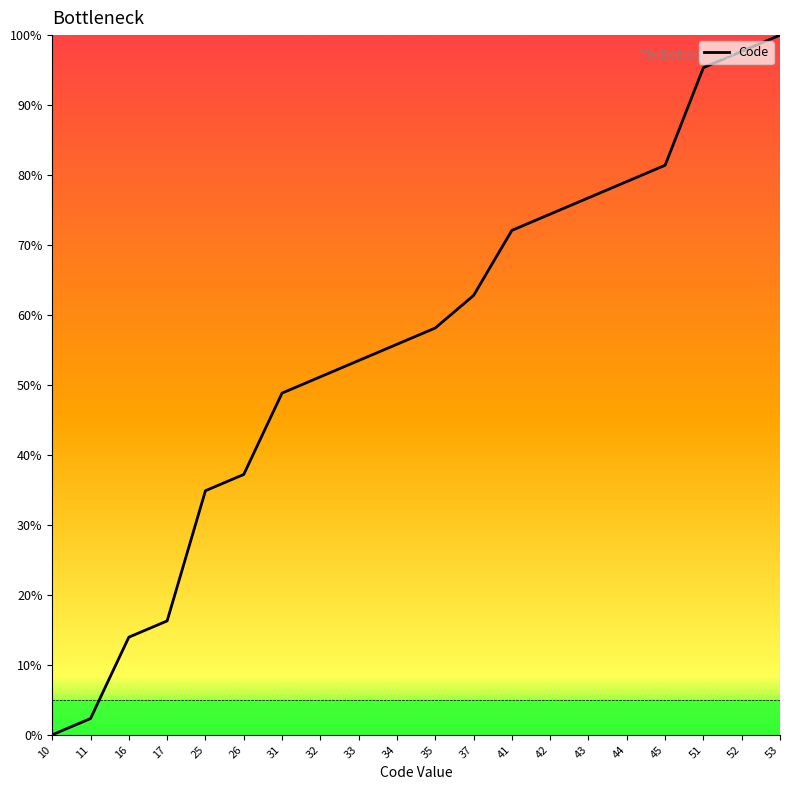

What is the difference between the maximum and minimum values?

100.0